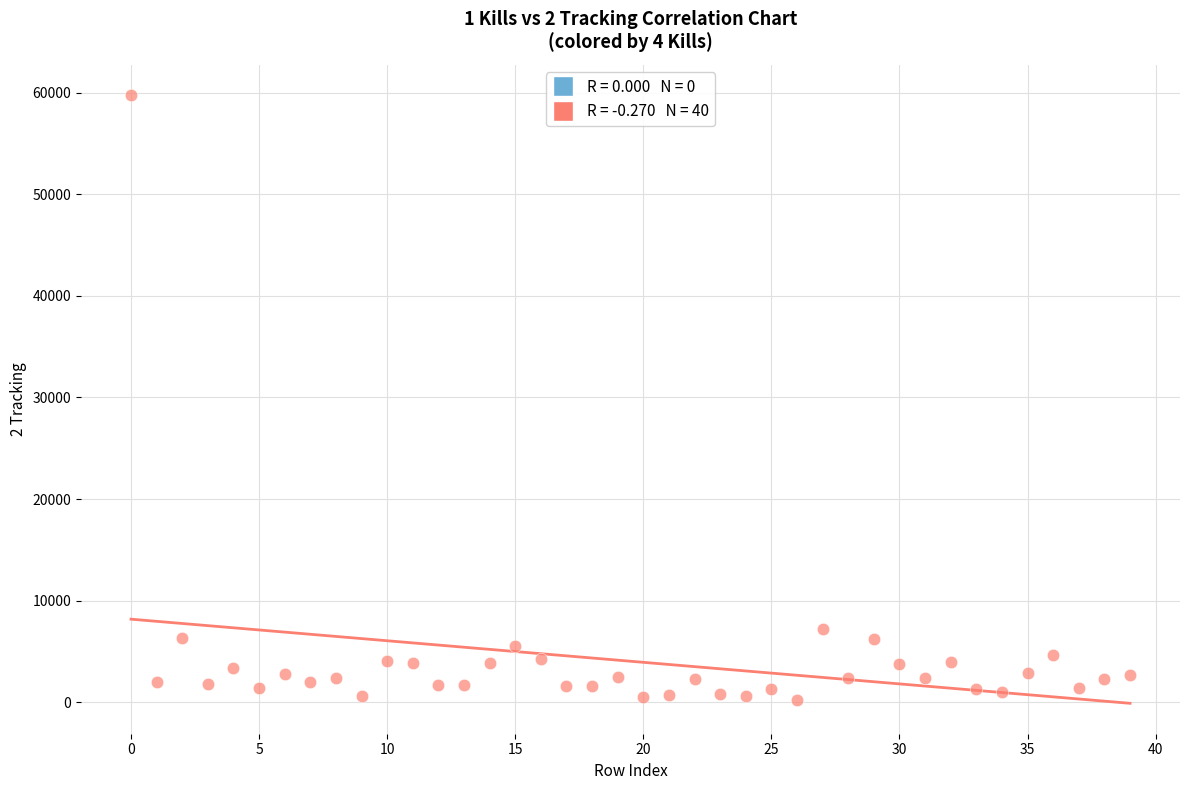

What is the range of Y values (max minus min)?

59552